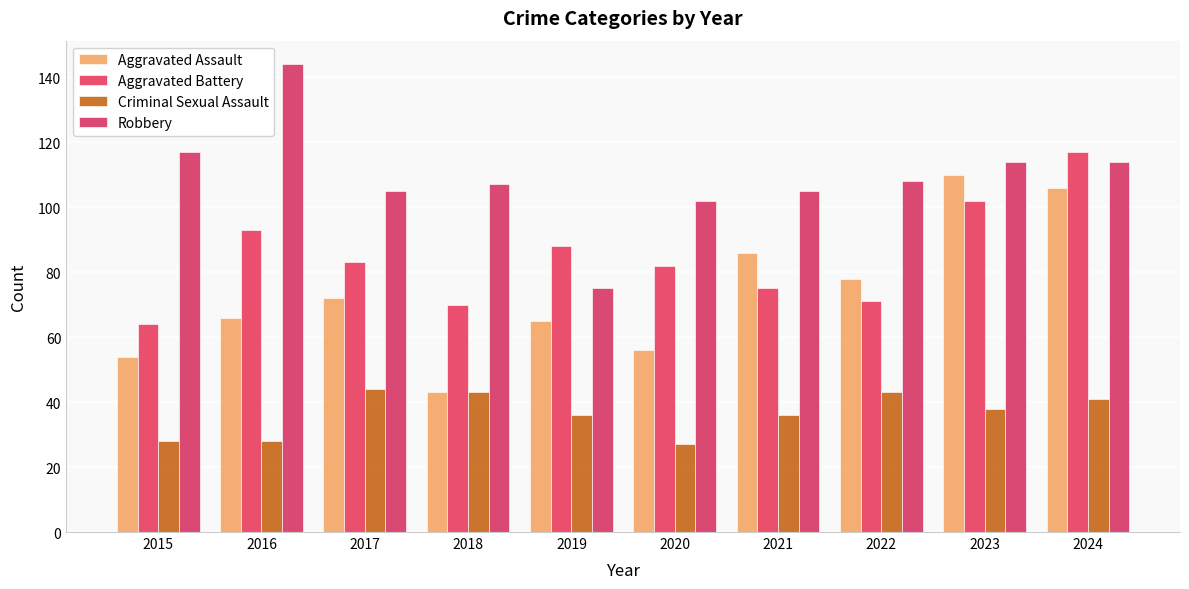

How many bars are there in each group?

4